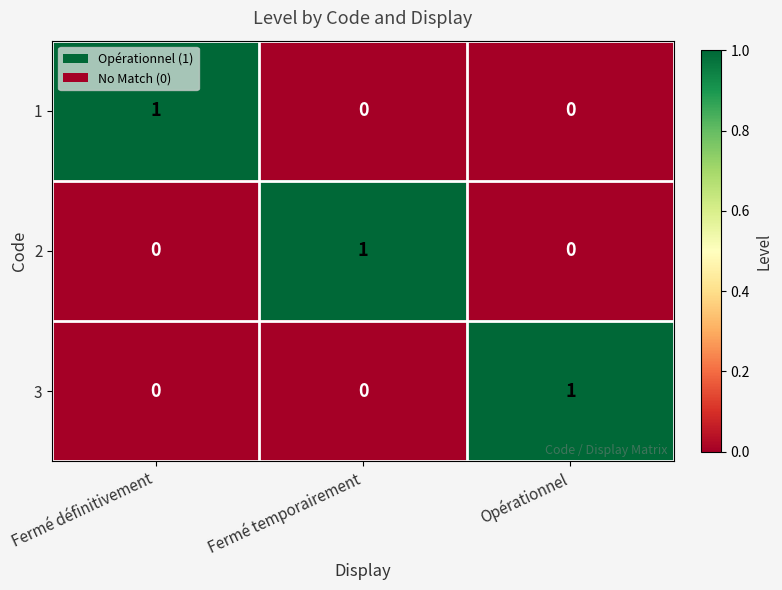

Reading right to left, what are all the values shown in this chart?

1: 0	0	1
2: 0	1	0
3: 1	0	0